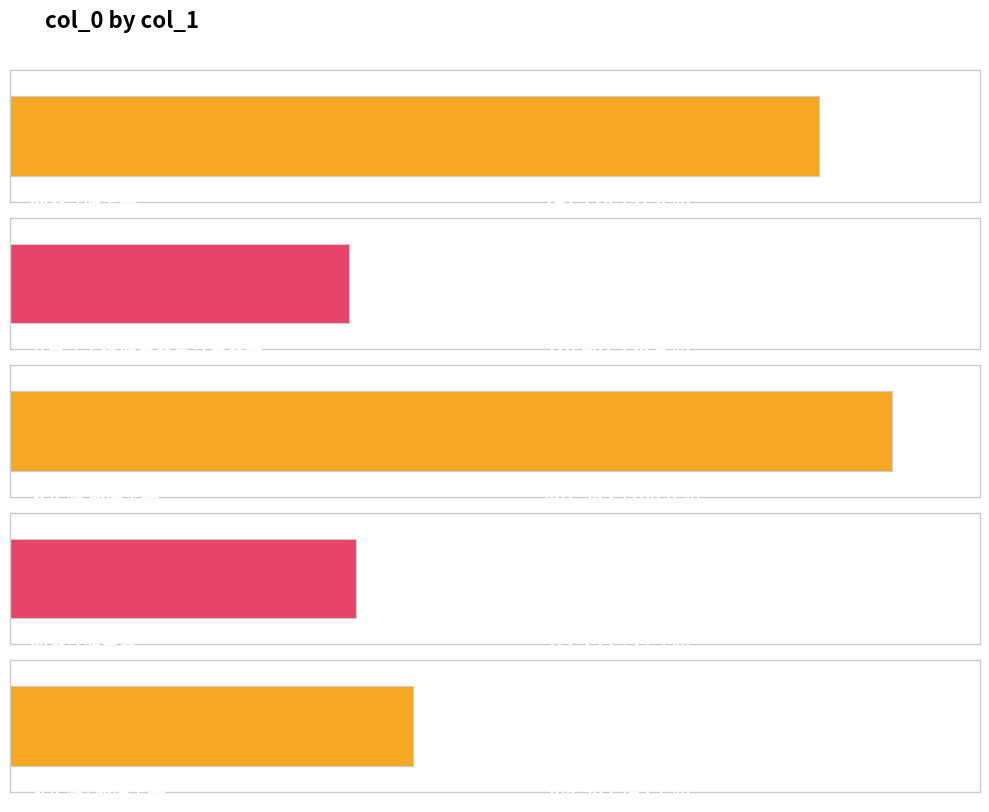

Does the chart contain any negative values?

No